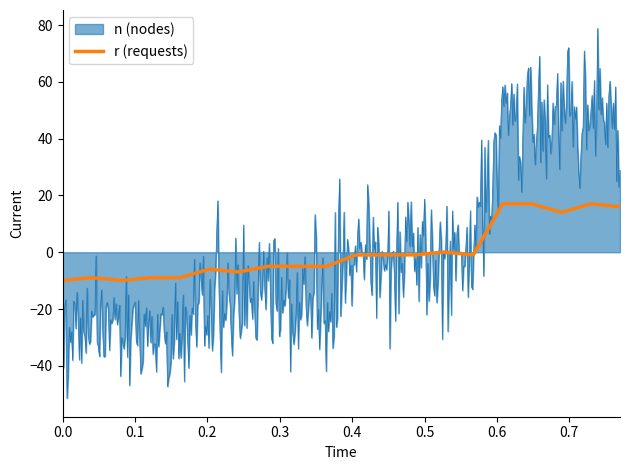

Which series has the largest range (max minus min)?

n (nodes)